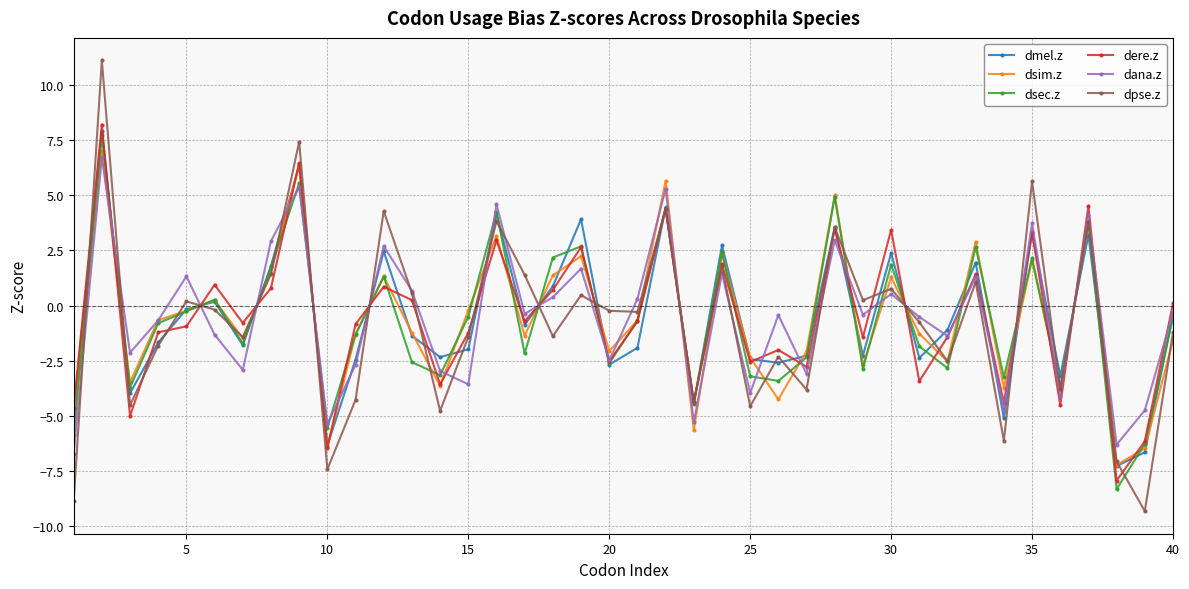

Which series has the largest range (max minus min)?

dpse.z